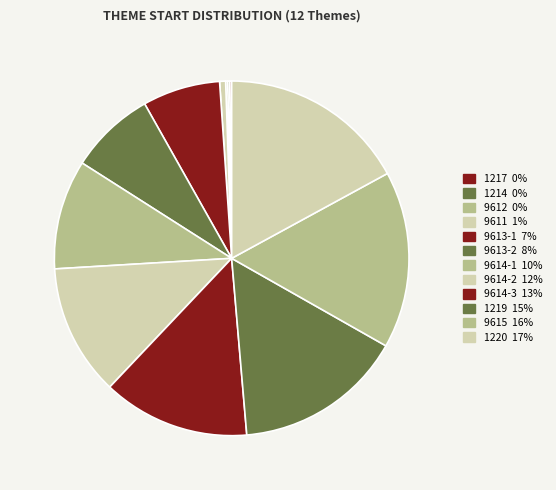

What percentage do 9614-3 and 9614-2 together represent?

25.4%